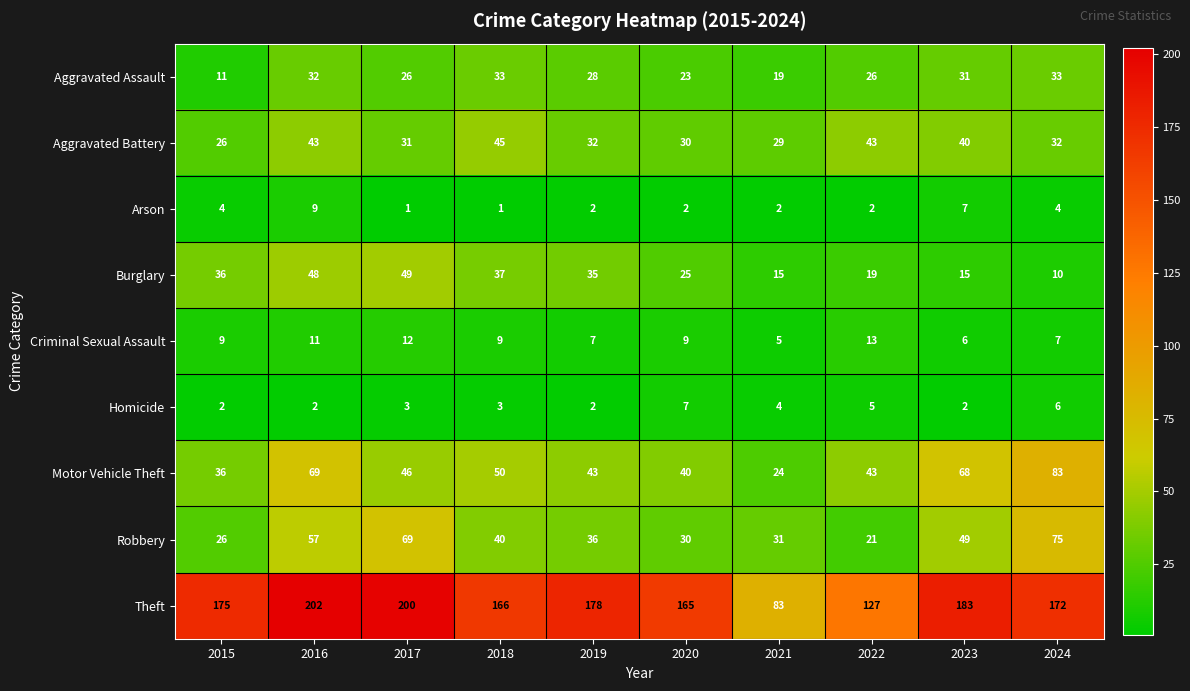

At which category is the sum across all series the highest?

2016